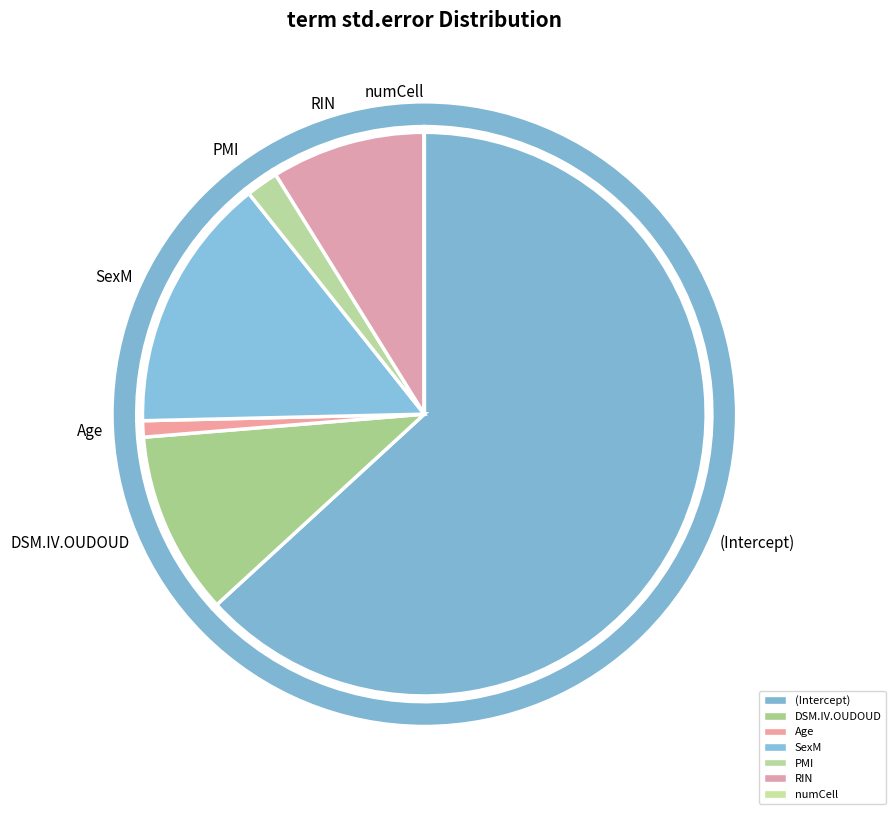

Which has a higher value, Age or (Intercept)?

(Intercept)